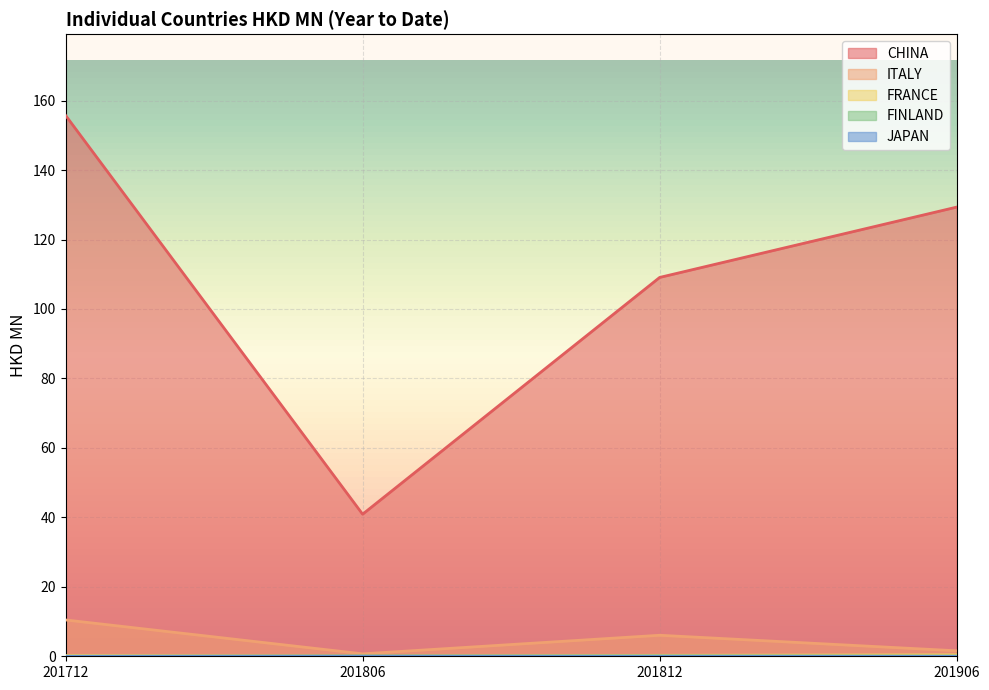

How many lines are shown in the chart?

5